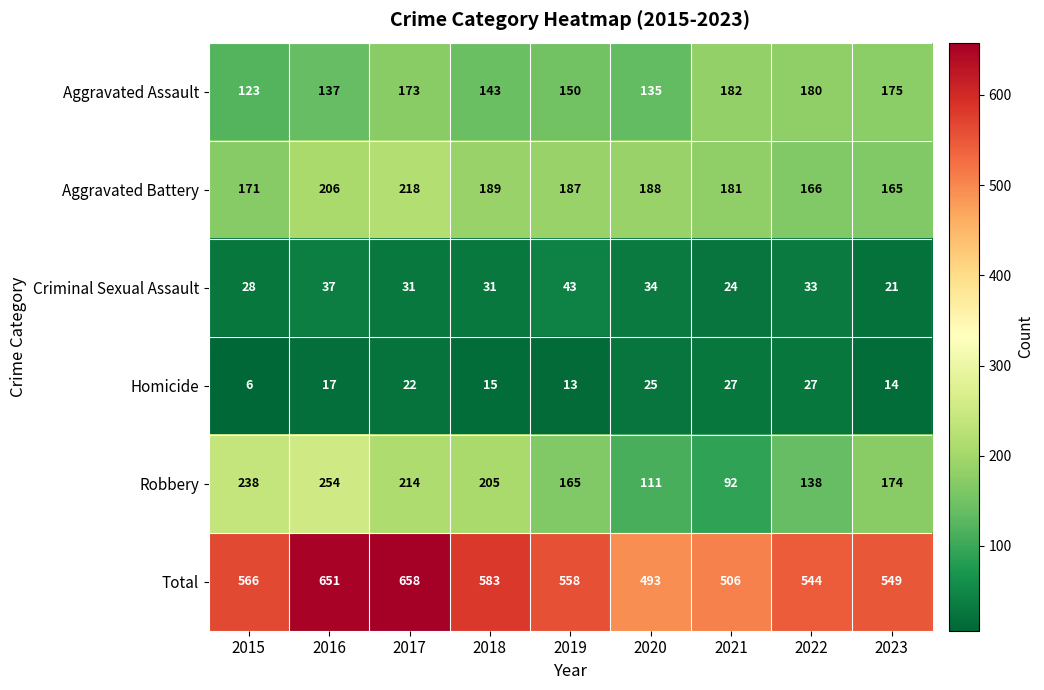

Is the value of Total at 2016 greater than the value of Criminal Sexual Assault at 2021?

Yes